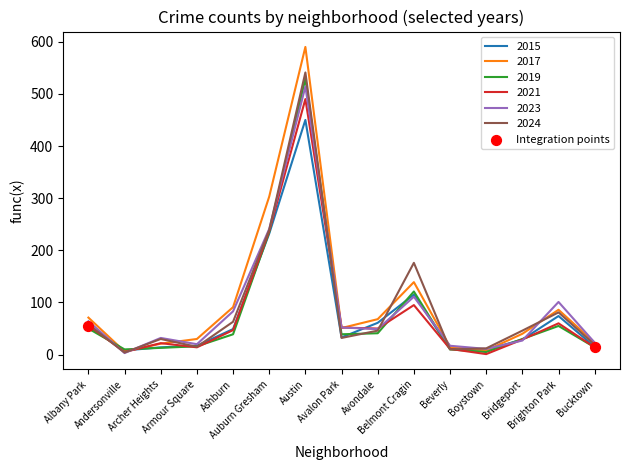

Which series has the largest range (max minus min)?

2017